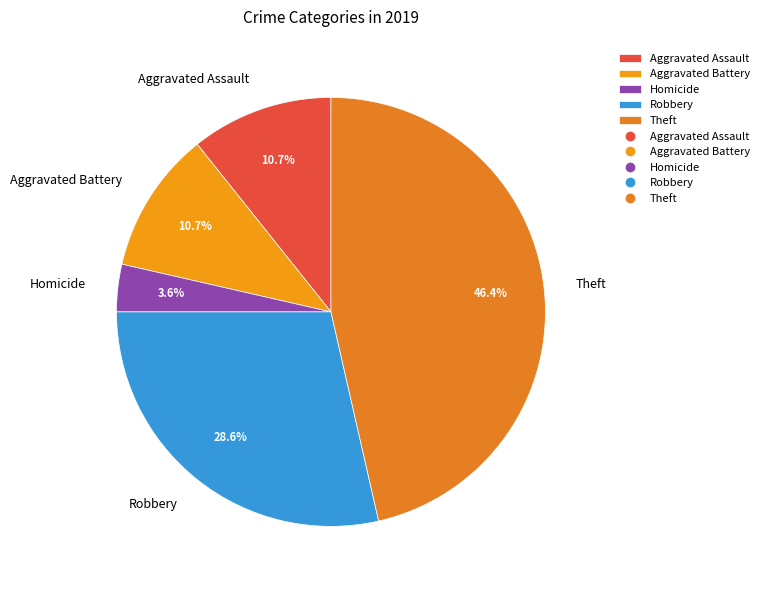

Is it true that Aggravated Battery is 17% of the pie?

False